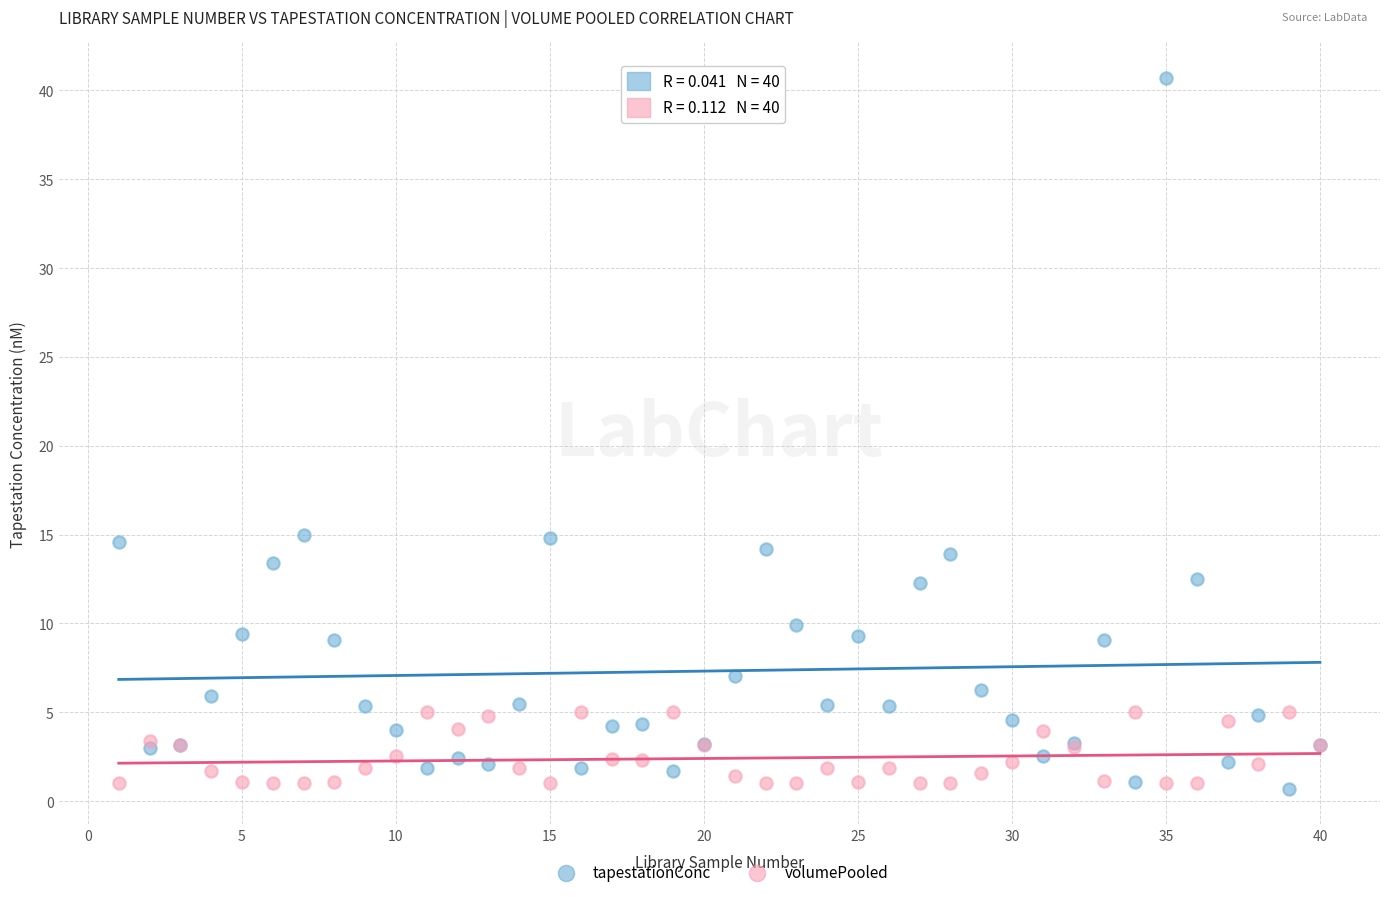

What is the X range (max minus min) for the scatter plot?

39.0